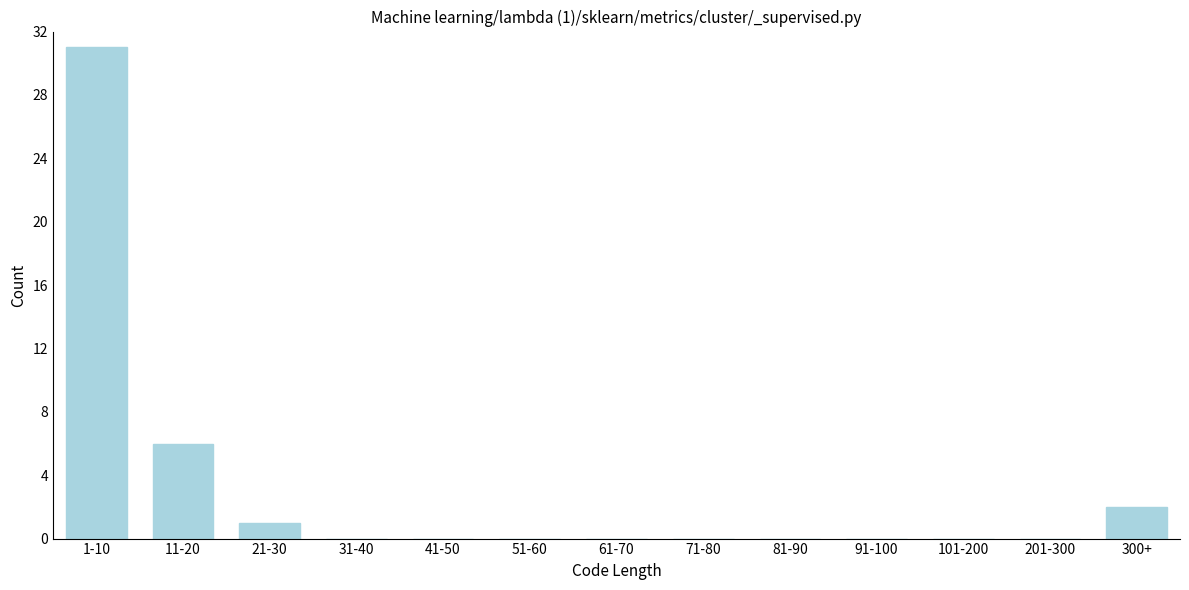

Reading left to right, list all the values displayed in this chart.

1-10=31	11-20=6	21-30=1	31-40=0	41-50=0	51-60=0	61-70=0	71-80=0	81-90=0	91-100=0	101-200=0	201-300=0	300+=2